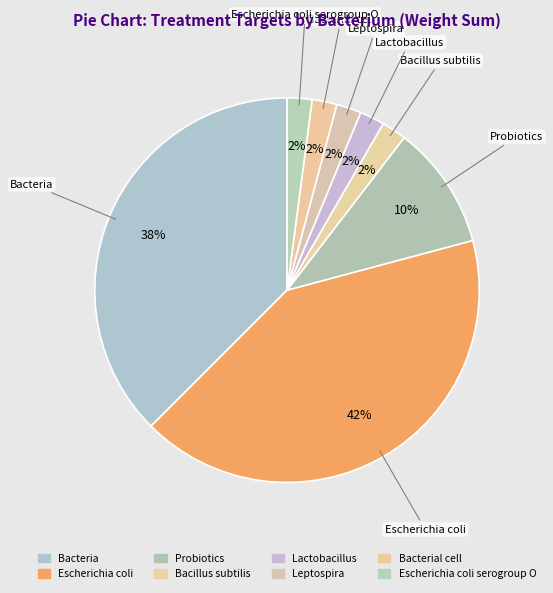

How many segments does this pie chart have?

8